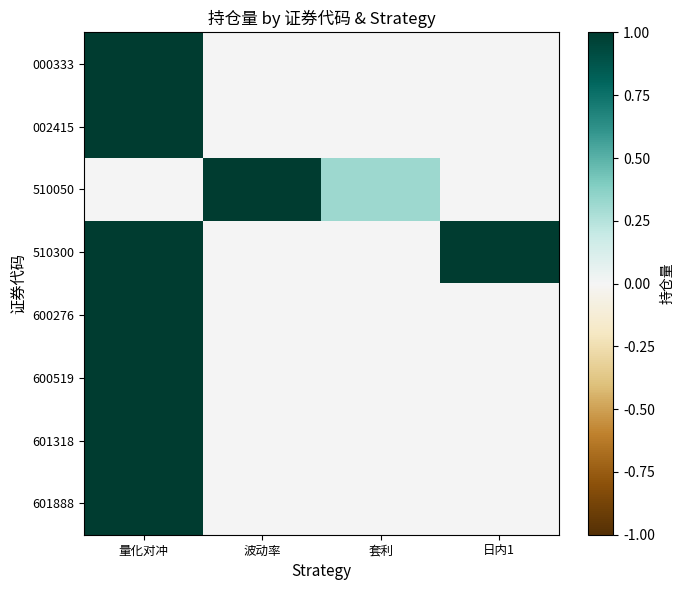

Reading right to left, transcribe all the data shown in this chart.

000333: 日内1=0.0	套利=0.0	波动率=0.0	量化对冲=1.0
002415: 日内1=0.0	套利=0.0	波动率=0.0	量化对冲=1.0
510050: 日内1=0.0	套利=0.3	波动率=1.0	量化对冲=0.0
510300: 日内1=1.0	套利=0.0	波动率=0.0	量化对冲=1.0
600276: 日内1=0.0	套利=0.0	波动率=0.0	量化对冲=1.0
600519: 日内1=0.0	套利=0.0	波动率=0.0	量化对冲=1.0
601318: 日内1=0.0	套利=0.0	波动率=0.0	量化对冲=1.0
601888: 日内1=0.0	套利=0.0	波动率=0.0	量化对冲=1.0